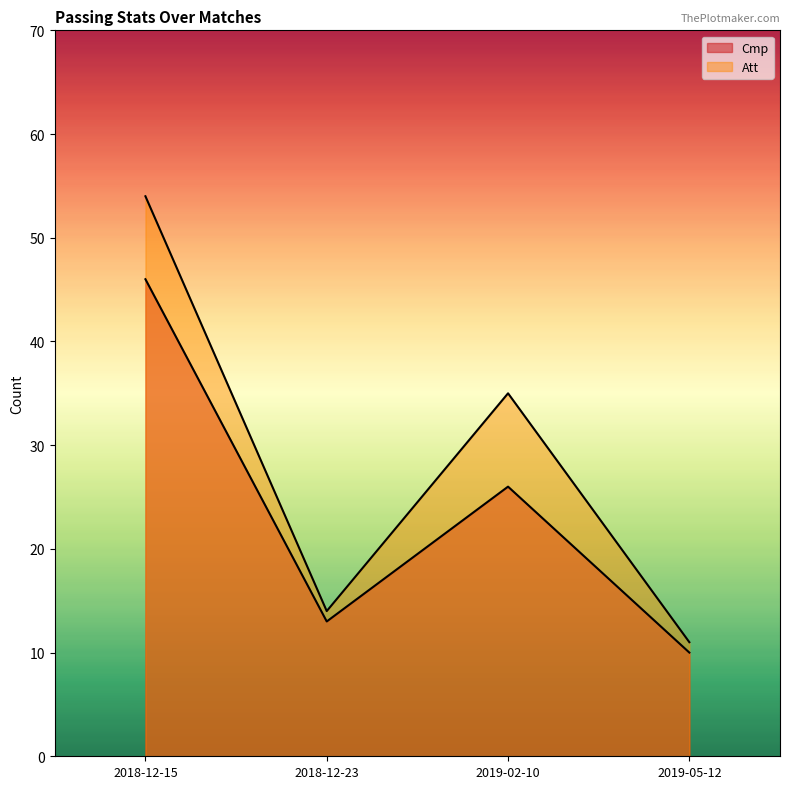

The value of Cmp at 2019-02-10 is 6. True or false?

False